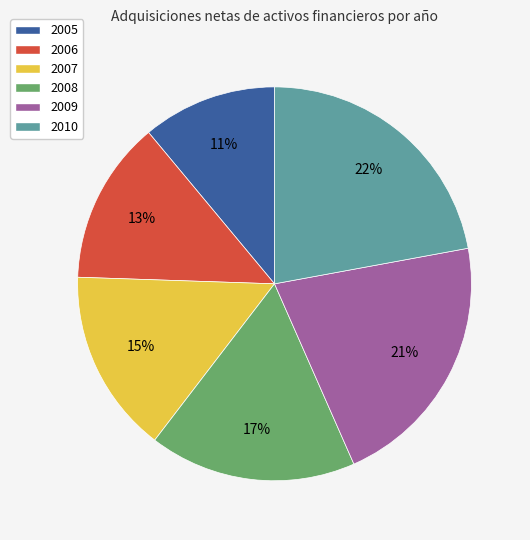

Is the sum of 2007 and 2008 greater than half?

No